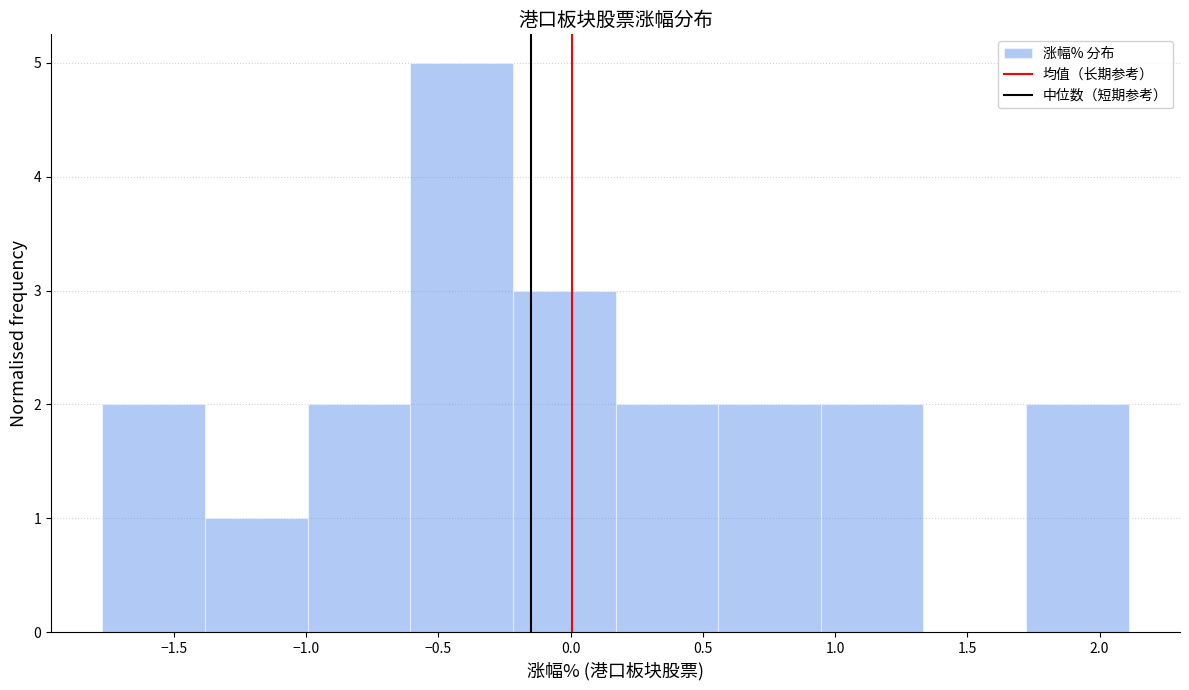

Over which range of the x-axis is the bar tallest?

-0.60 to -0.20